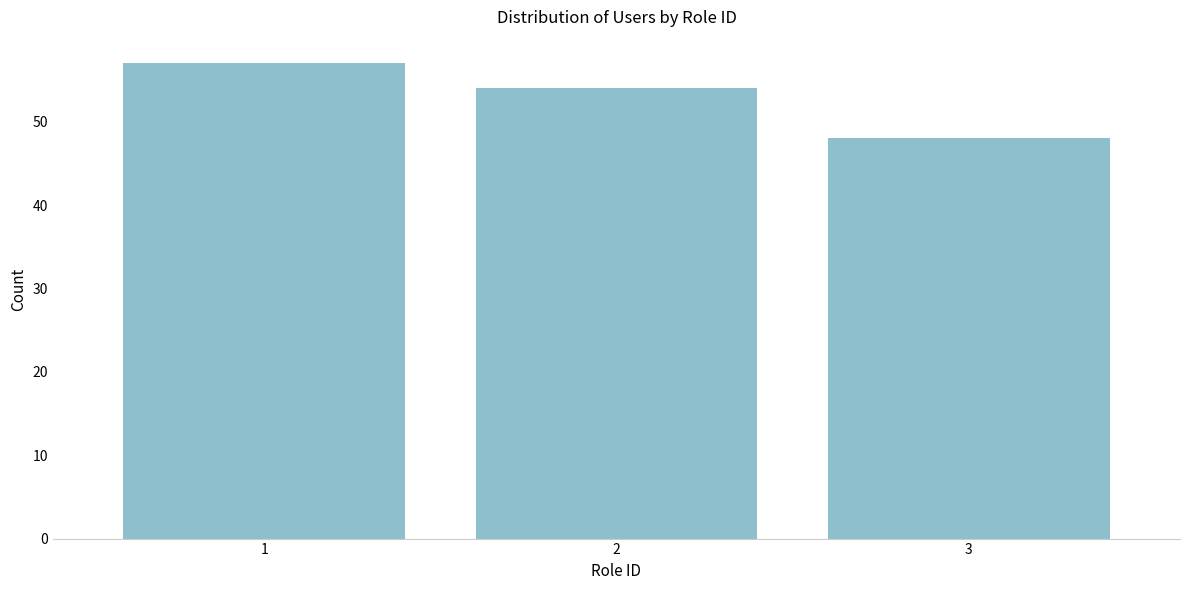

Reading left to right, extract all data points from this chart.

57	54	48